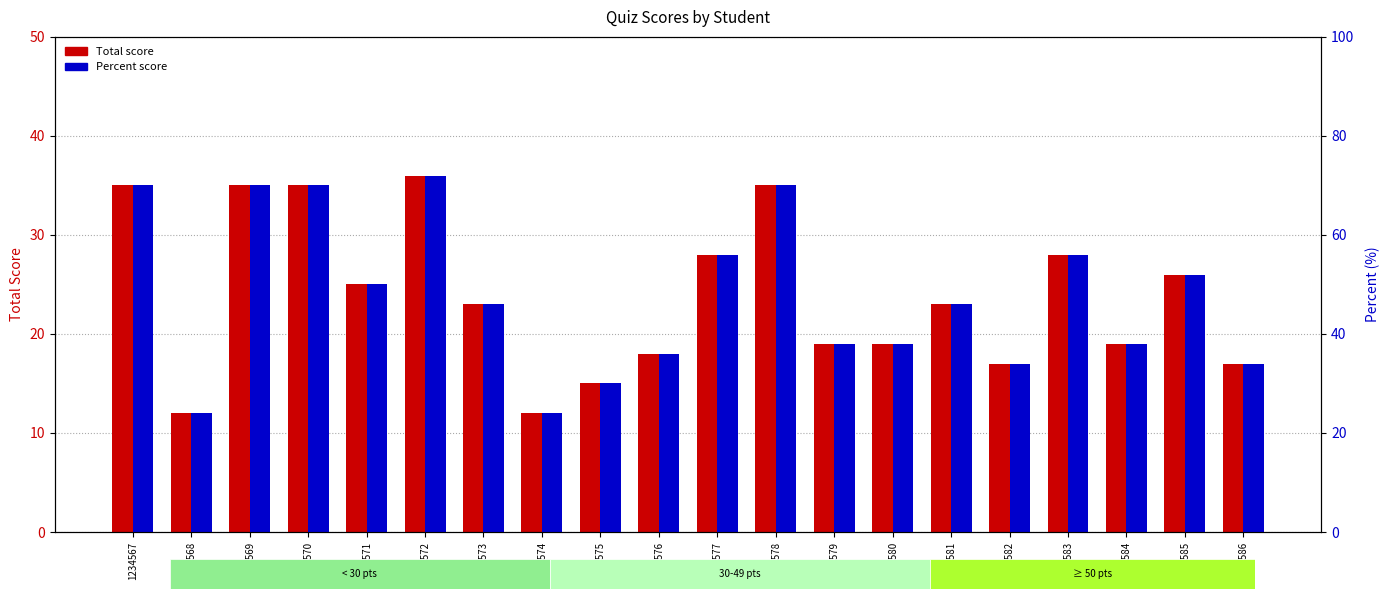

Reading left to right, transcribe all the data shown in this chart.

Total score: 35	12	35	35	25	36	23	12	15	18	28	35	19	19	23	17	28	19	26	17
Percent score: 70	24	70	70	50	72	46	24	30	36	56	70	38	38	46	34	56	38	52	34